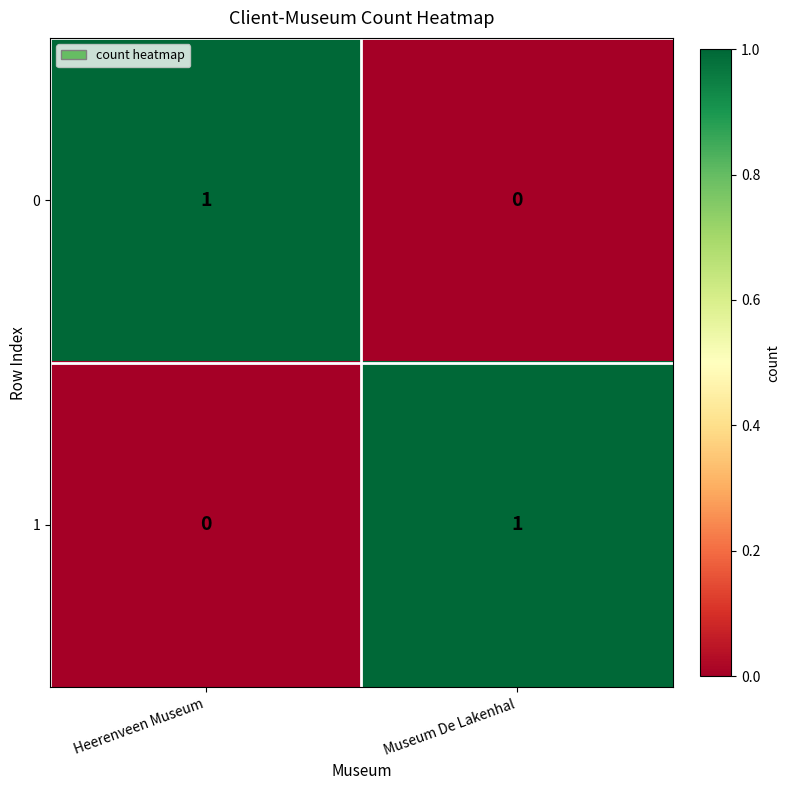

What is the difference between the highest and lowest values at Museum De Lakenhal?

1